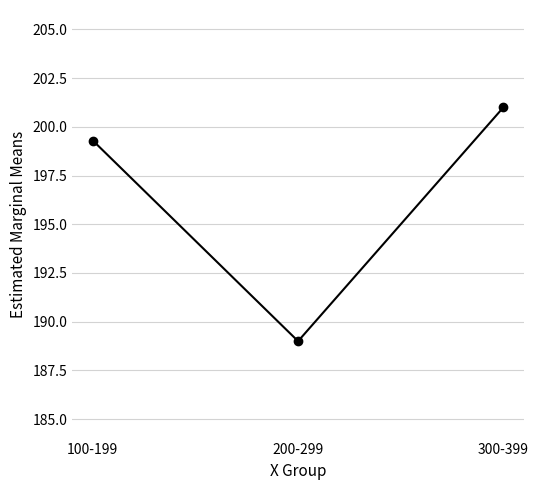

What is the difference between the values at 100-199 and 200-299?

10.3